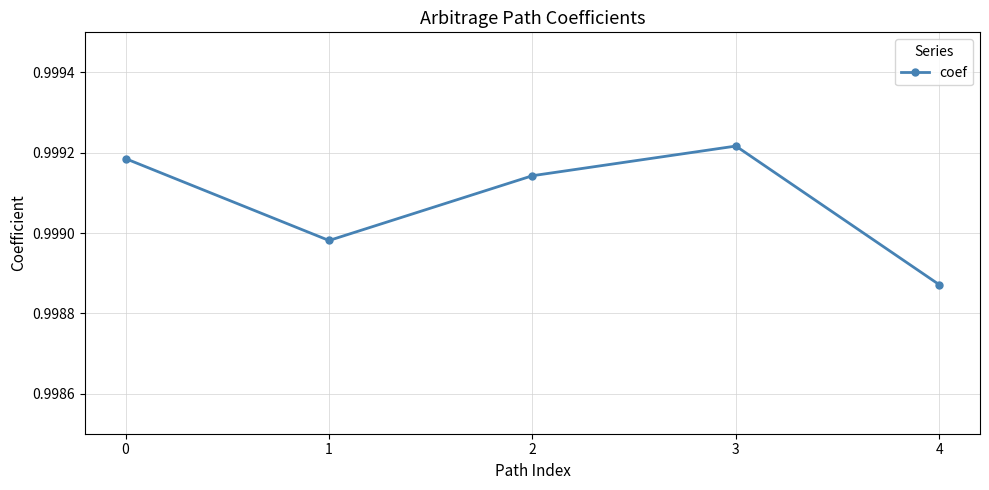

Is it true that the value at 1 is 0.5?

False